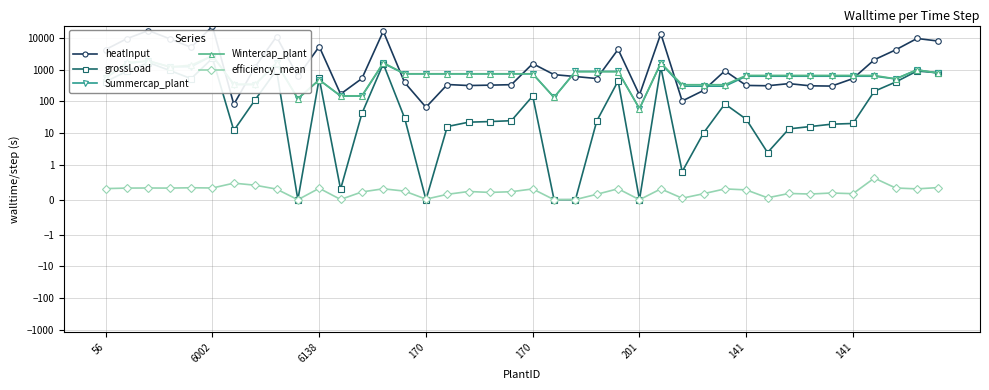

Which series ends up on top after the final intersection of Wintercap_plant and grossLoad?

grossLoad